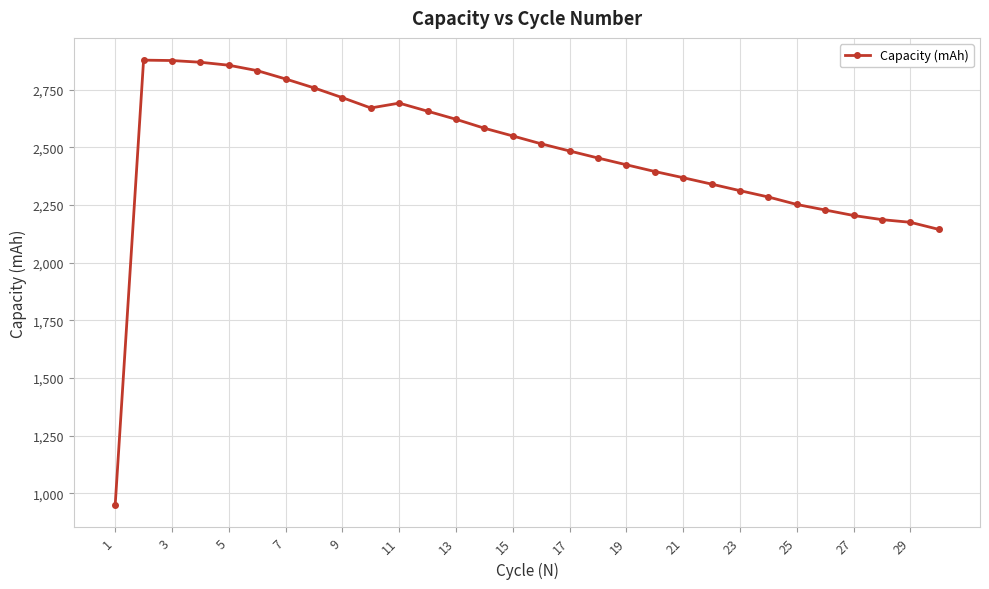

What is the value of the 8th point from the left?

2757.5